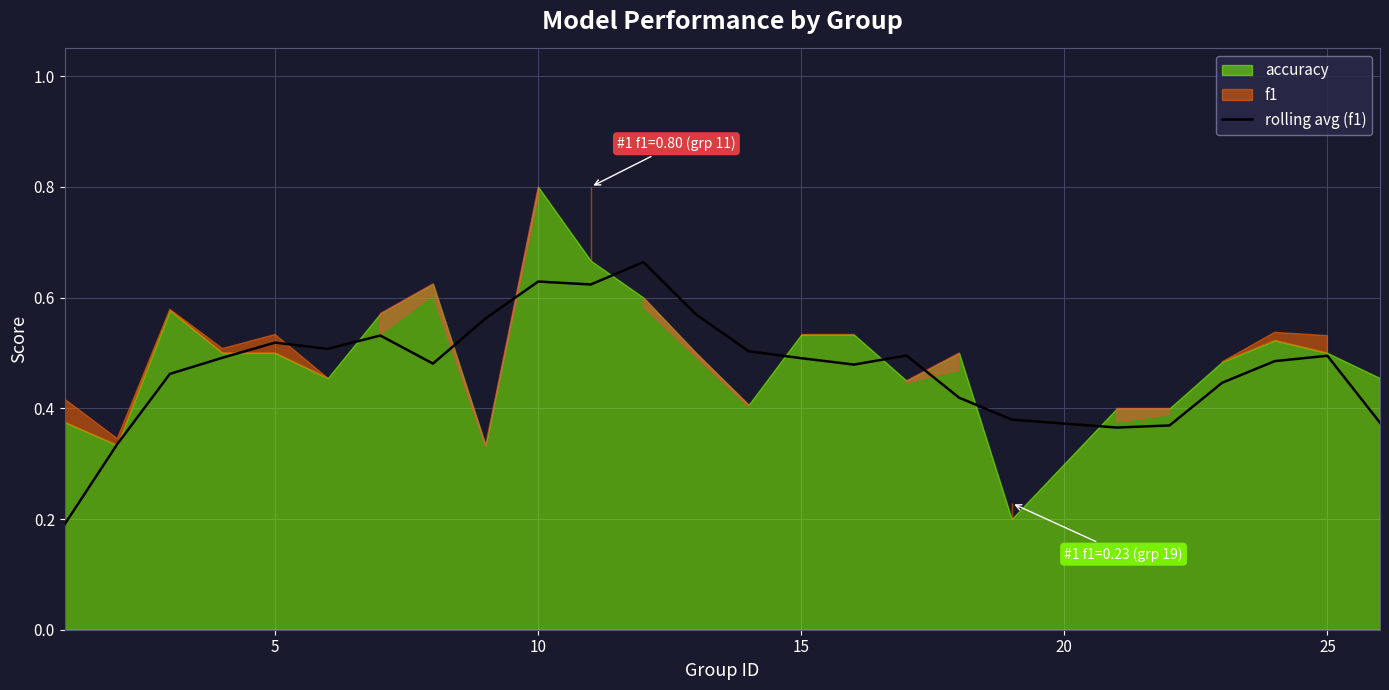

The chart shows a value of 0.5 at 15. True or false?

True